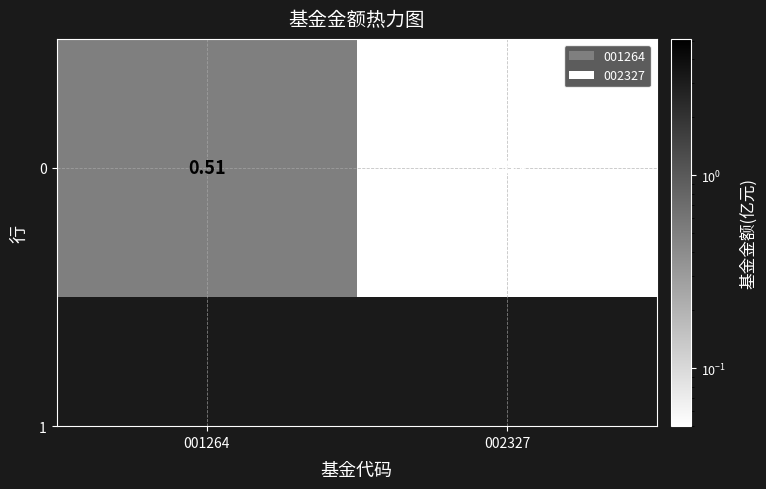

Between 001264 and 002327, which is larger?

001264